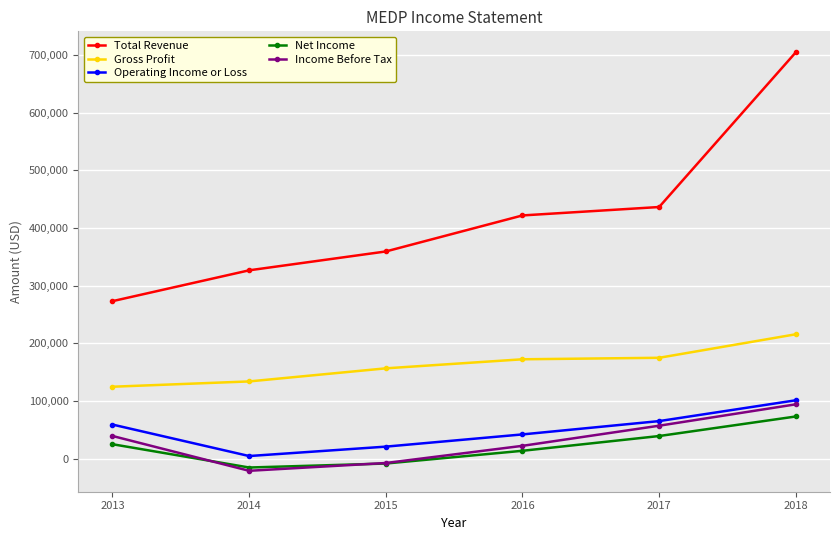

Between 2013 and 2017, which series saw the biggest shift?

Total Revenue